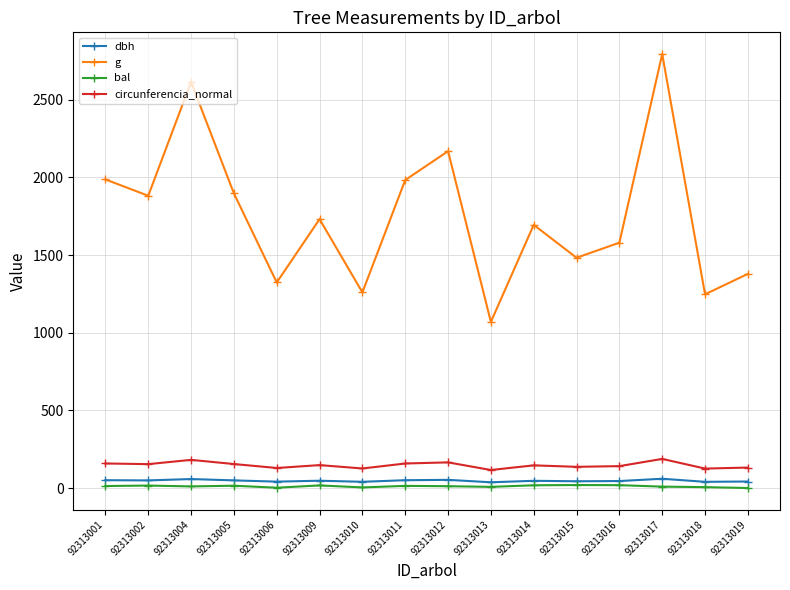

True or false: dbh and circunferencia_normal cross at least once.

False